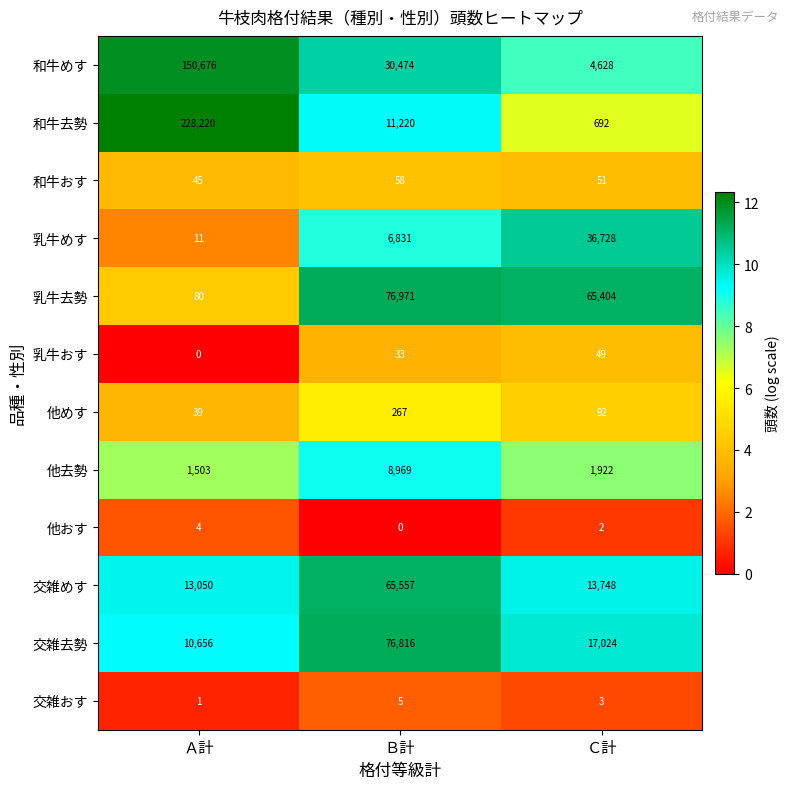

Which series has the largest total across all categories?

和牛去勢